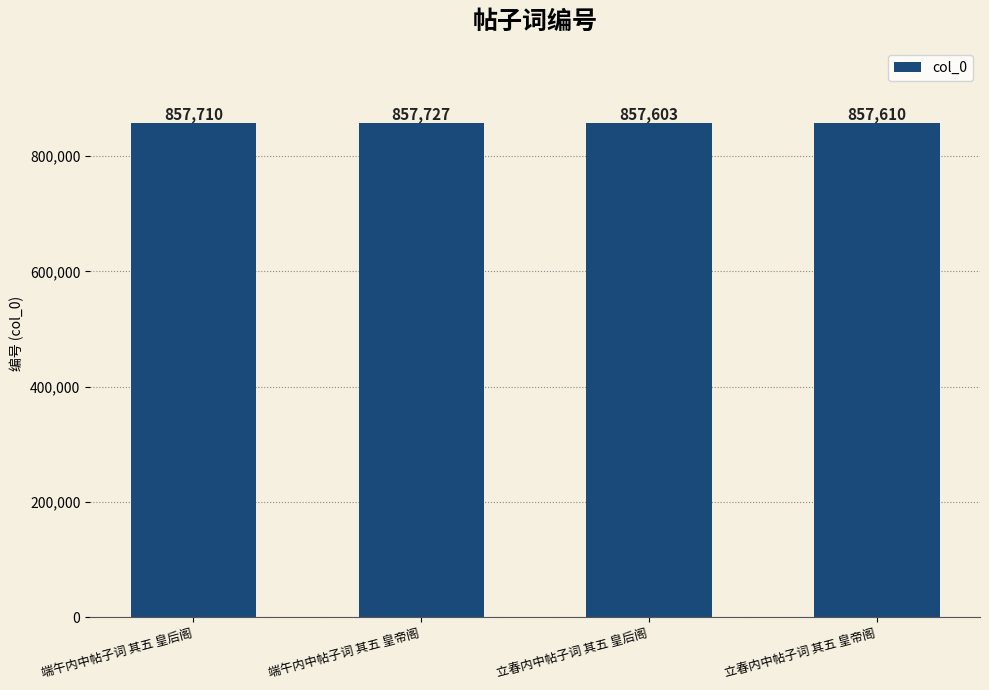

What is the sum of all values?

3430650